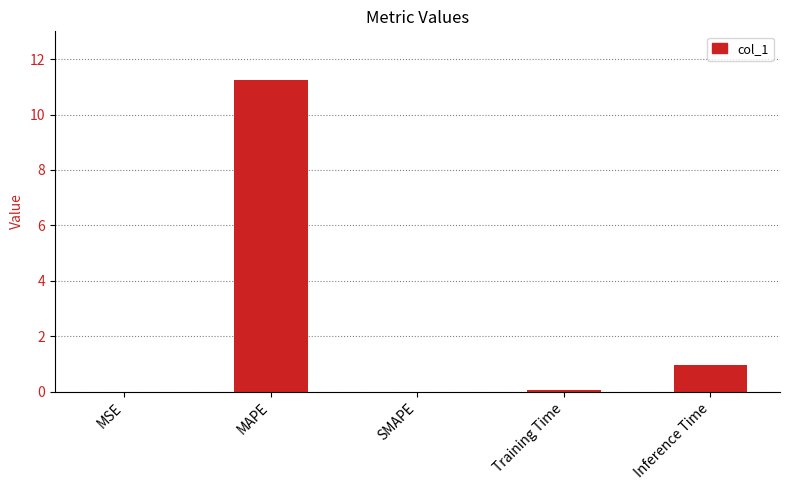

The value at MAPE is 17.6. True or false?

False